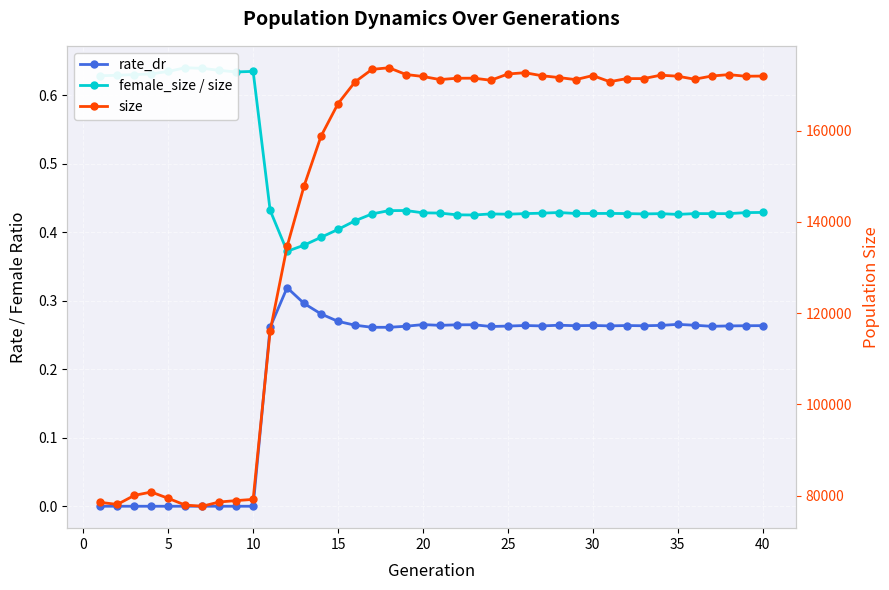

What is the difference between the maximum and second lowest values in the female_size / size series?

0.3